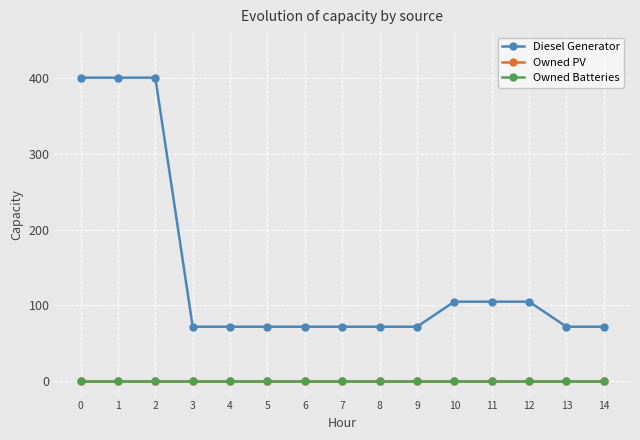

True or false: Owned Batteries and Diesel Generator intersect in this chart.

False